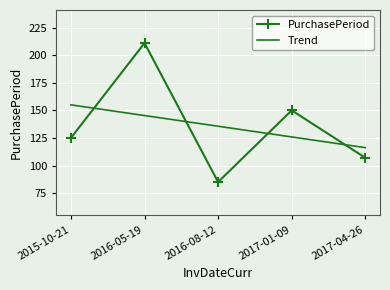

Where does the Trend series first go above 135?

2015-10-21